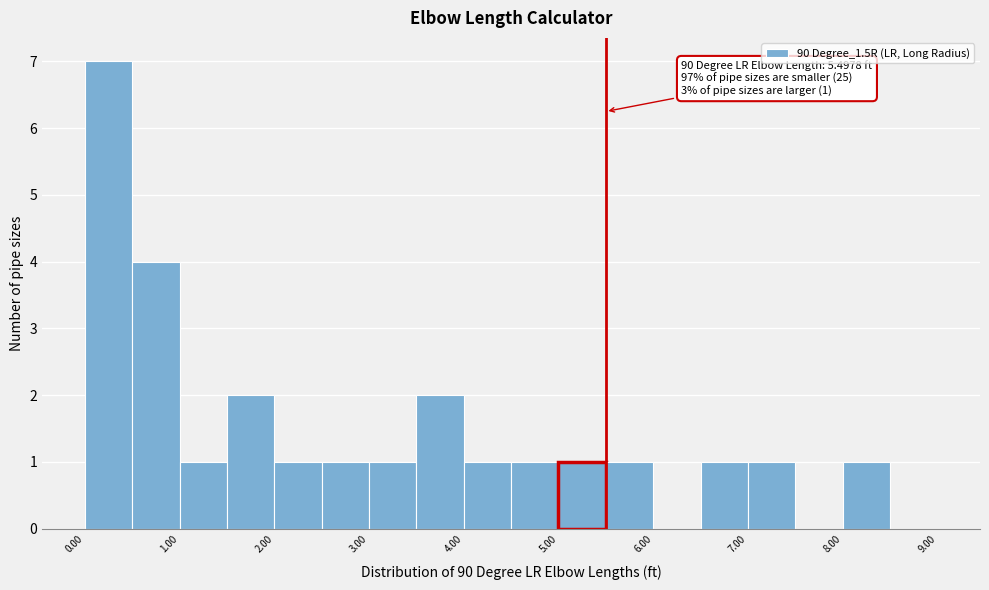

Which range on the x-axis has the tallest bar?

0.0 to 0.5